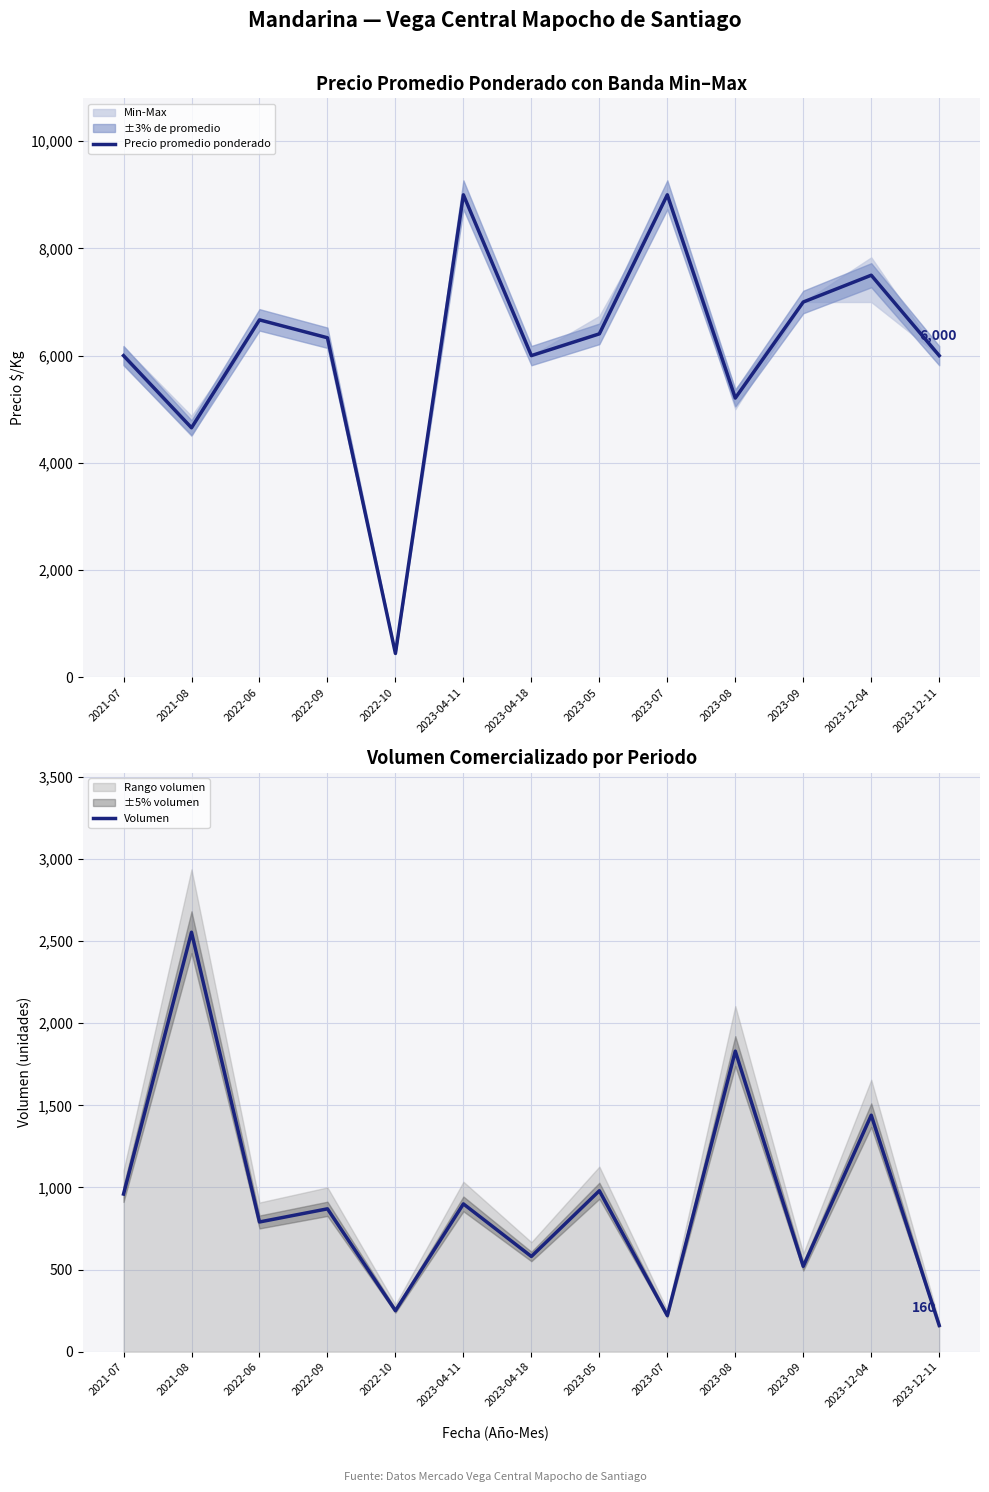

List the series in order of their peak value, lowest first.

Volumen, Precio promedio ponderado